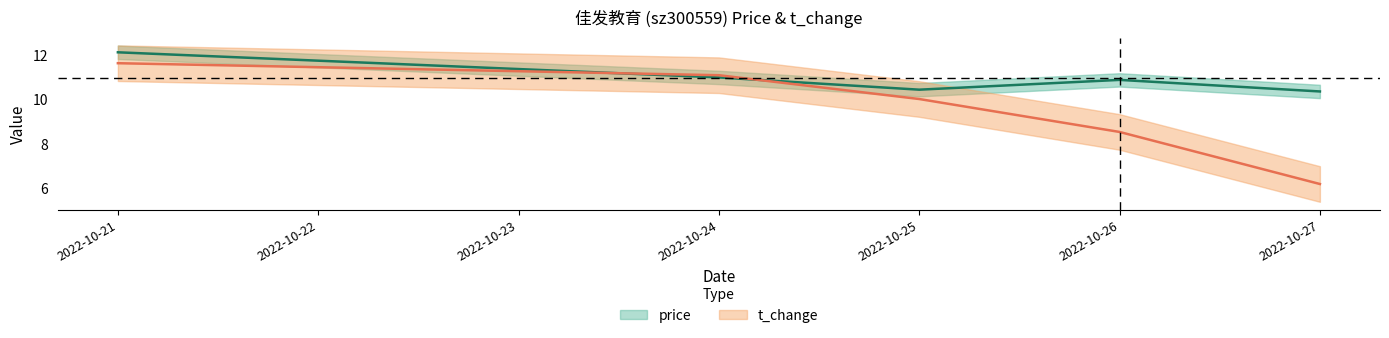

How many data points in t_change are less than 10?

2